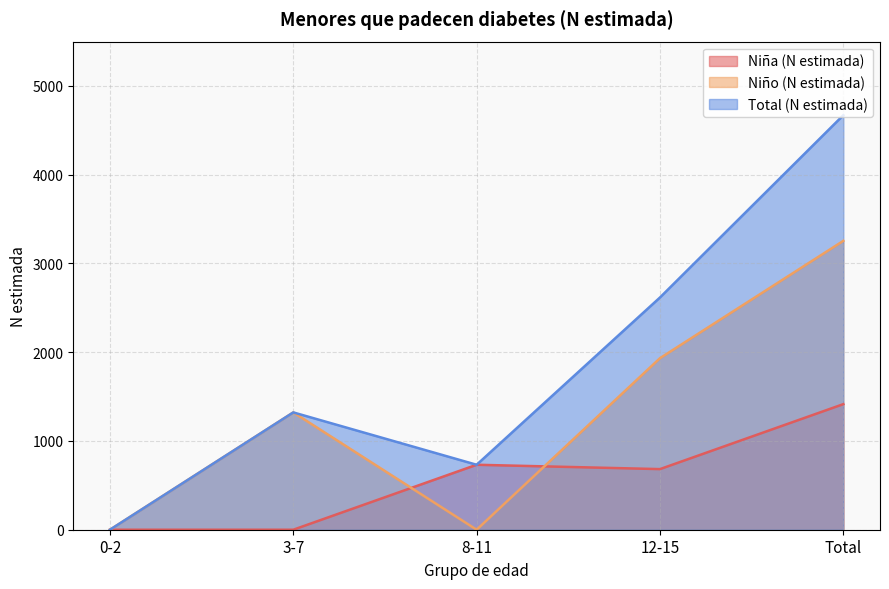

How many interior local valleys does the Niña (N estimada) series have?

1